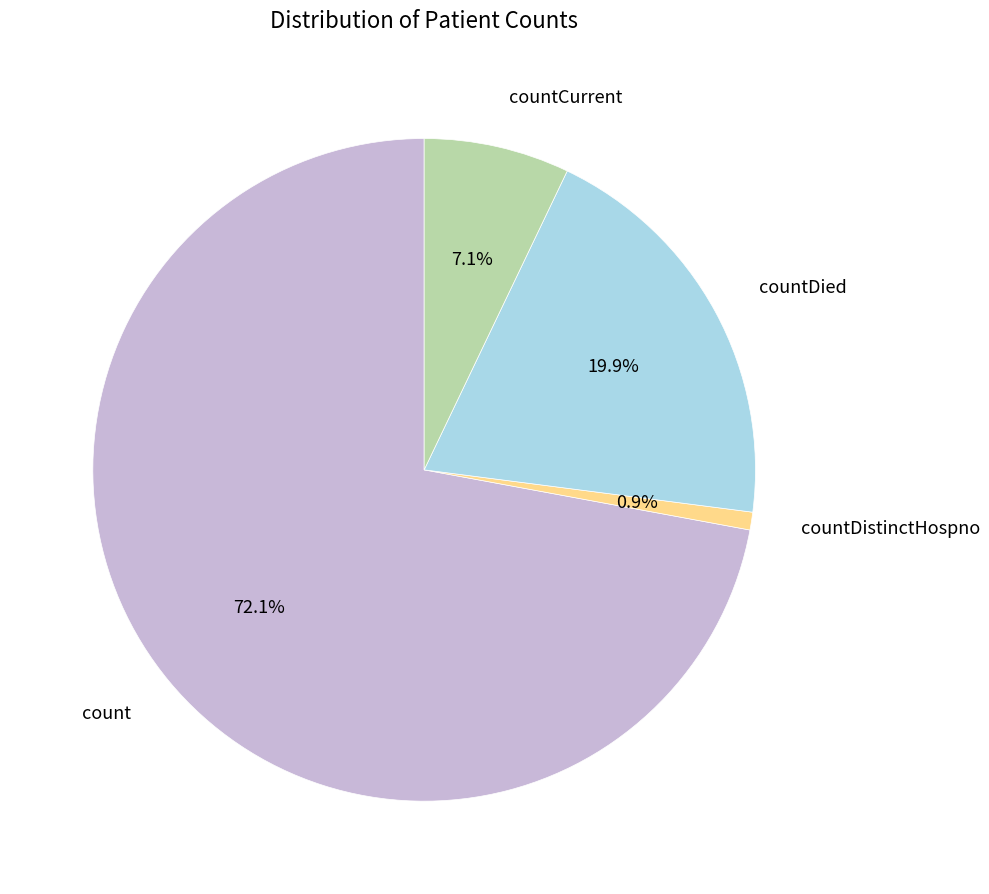

To the nearest percent, what percentage of the pie is countDied?

20%